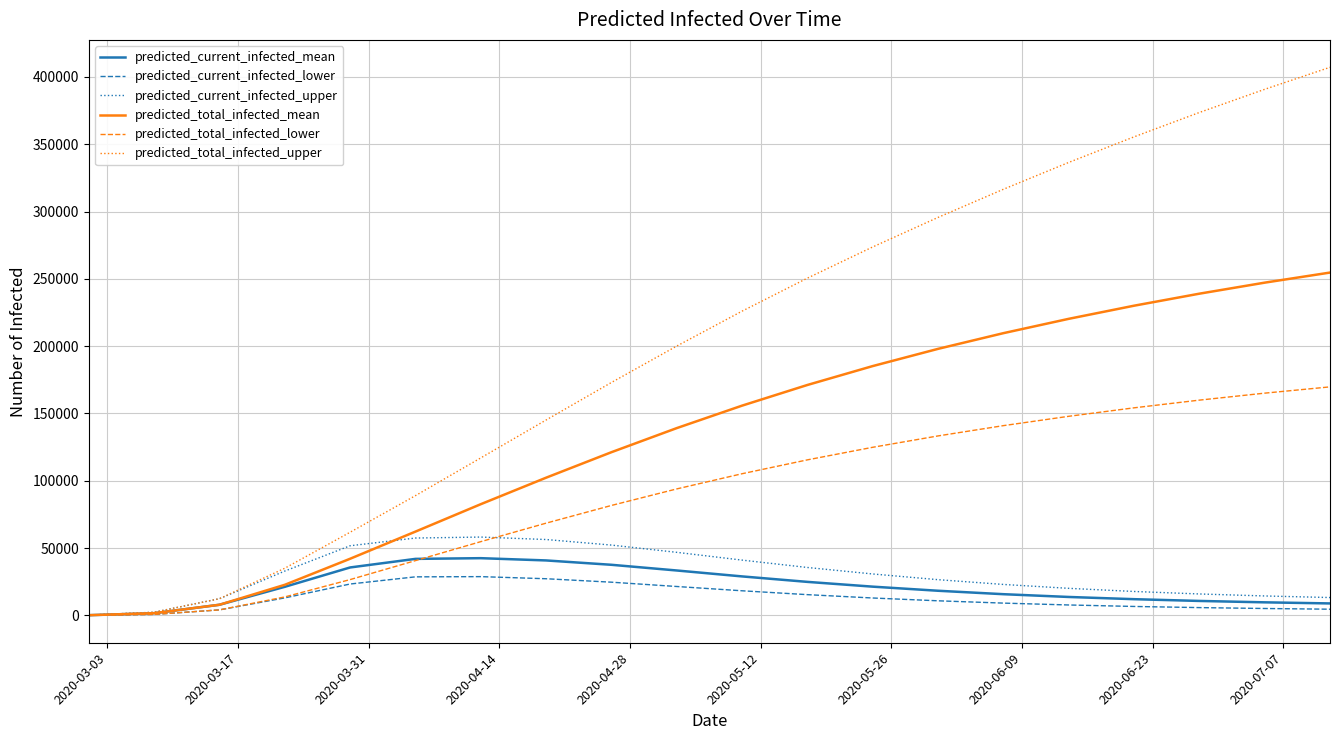

Which series has the largest range (max minus min)?

predicted_total_infected_upper